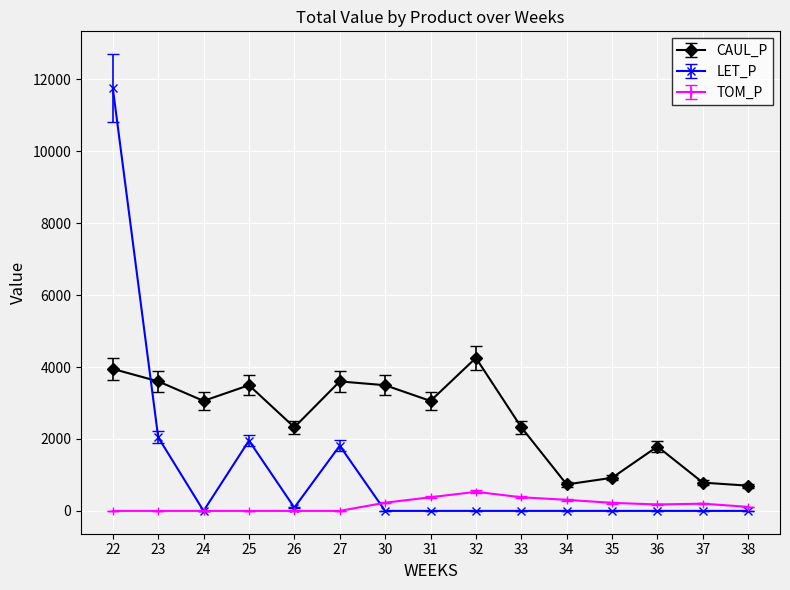

What is the spread (max minus min) of values at 31?

3058.1